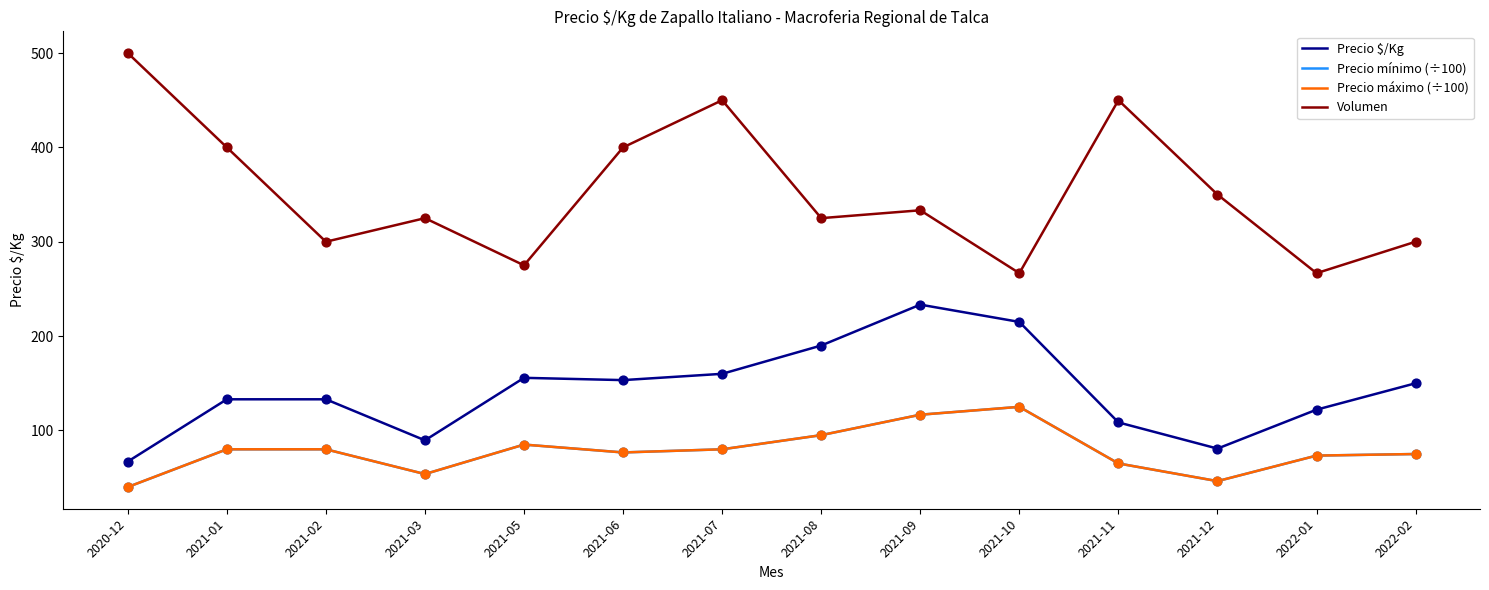

Is the value of Volumen at 2022-01 greater than the value of Precio mínimo (÷100) at 2022-02?

Yes